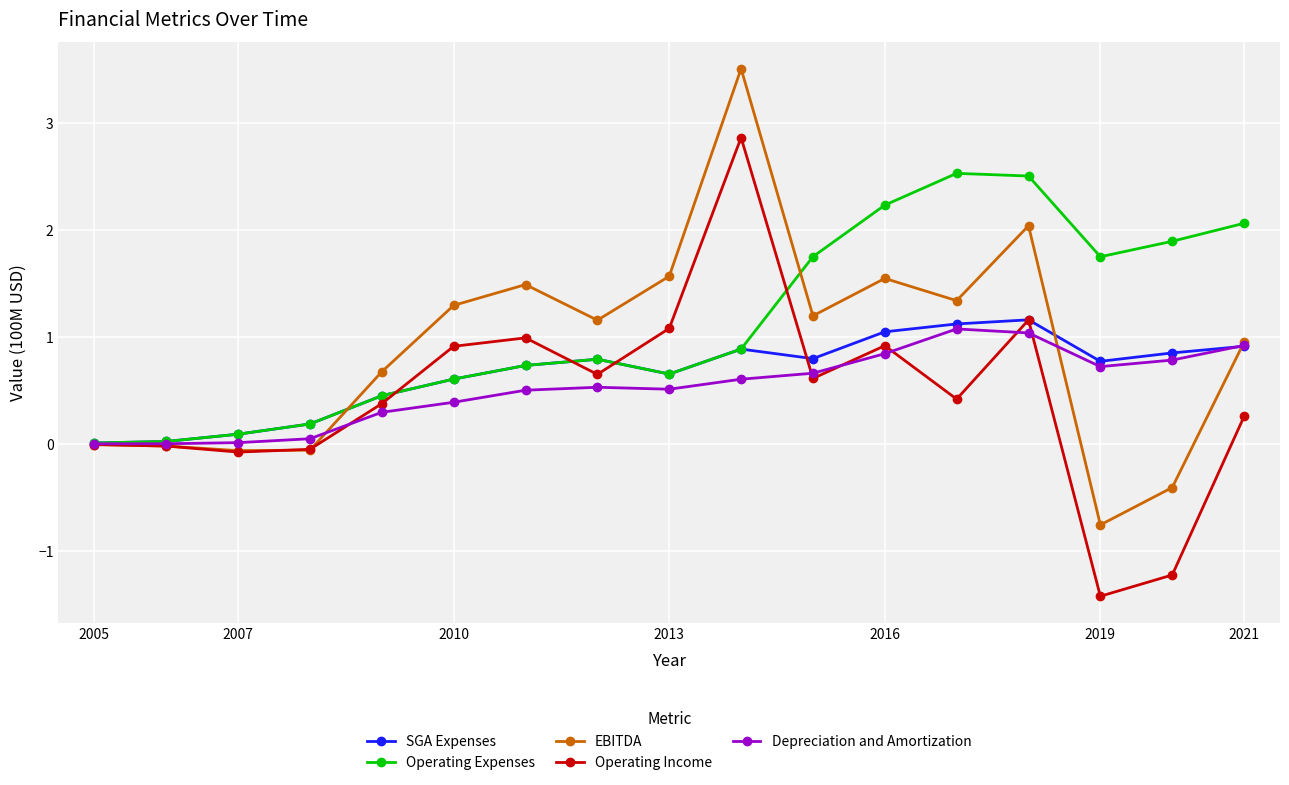

Rank the series by their maximum value, from highest to lowest.

EBITDA, Operating Income, Operating Expenses, SGA Expenses, Depreciation and Amortization